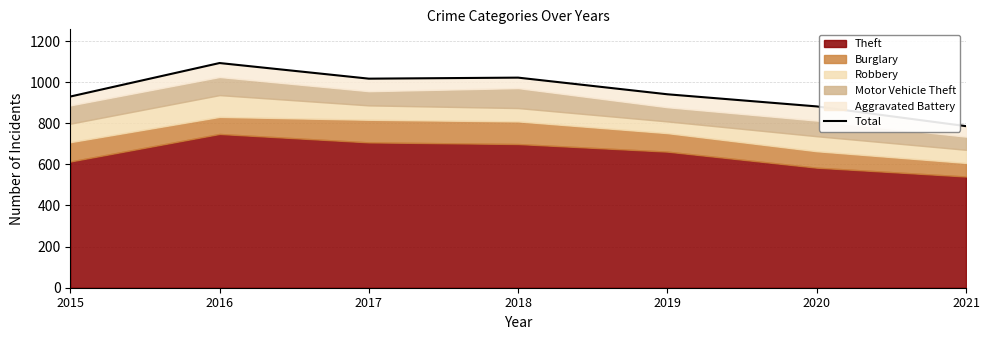

At which category does the chart reach its minimum across all series?

2021